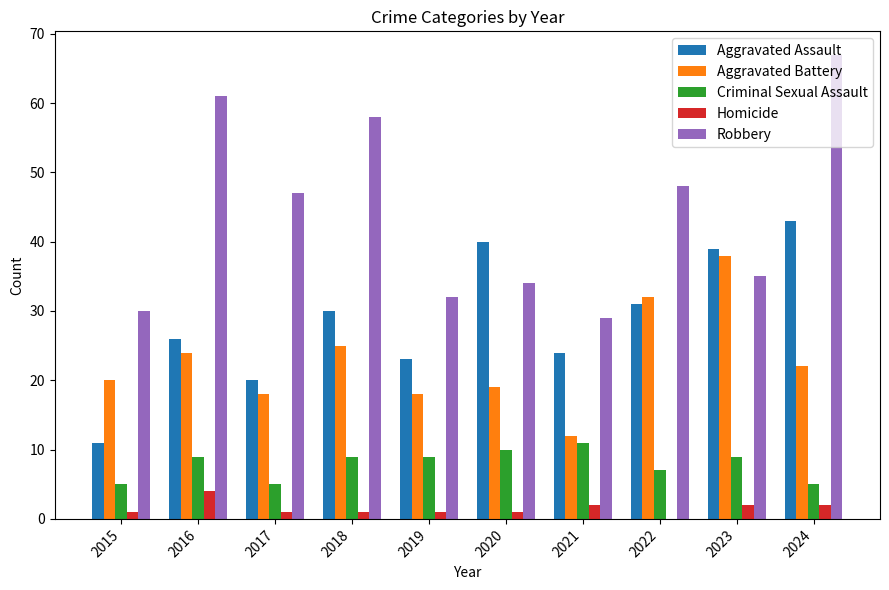

Which series has the largest total across all categories?

Robbery